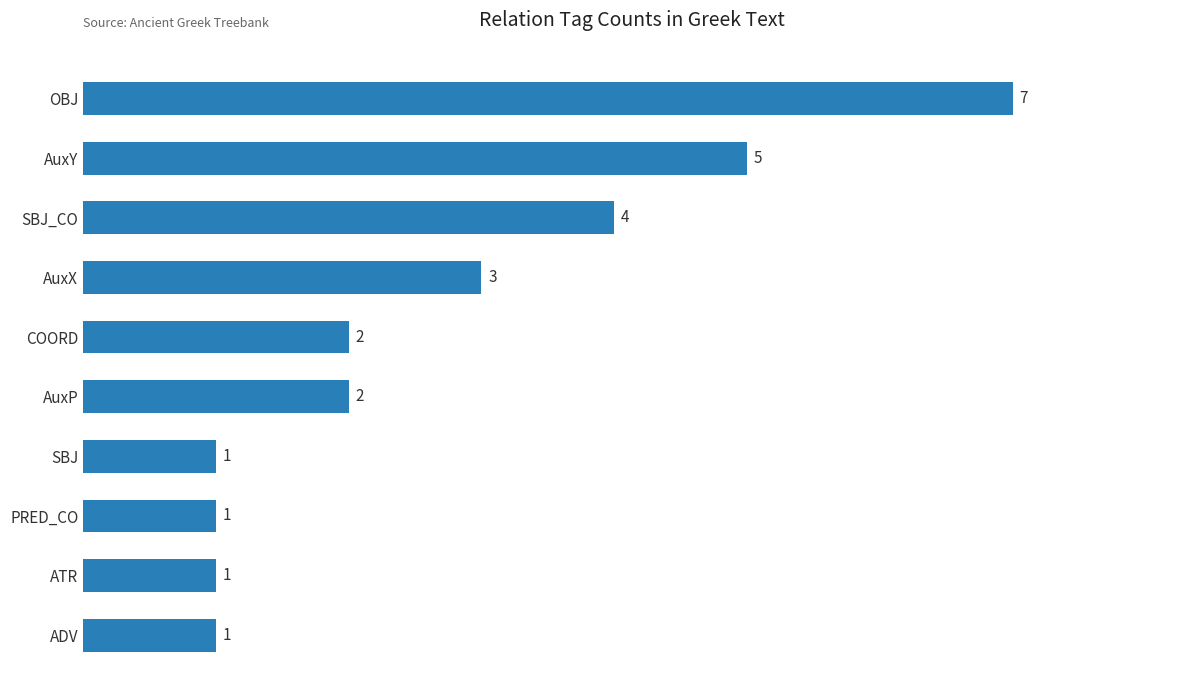

Count the number of data series in this chart.

1